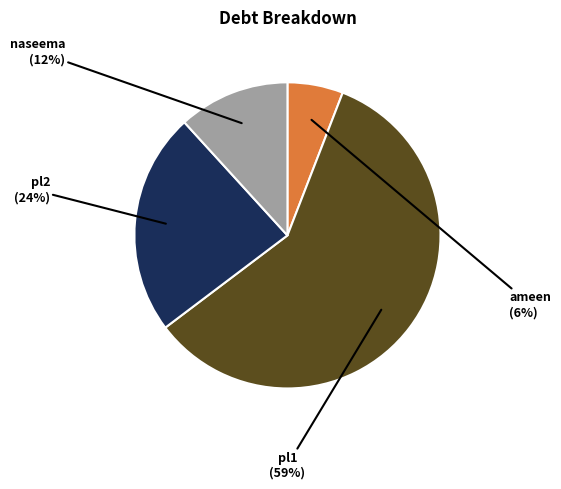

Does any single category account for the majority?

Yes